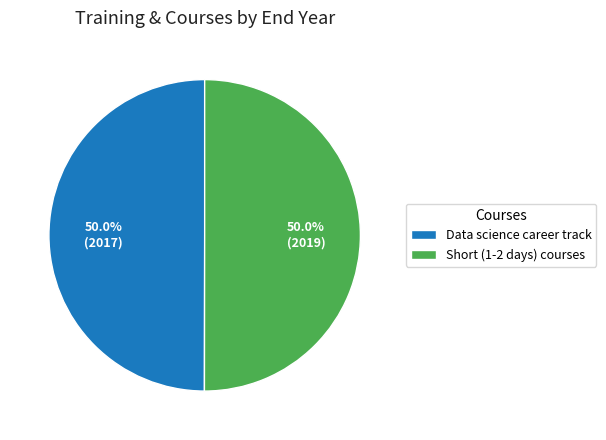

What percentage is NOT represented by Data science career track?

50.0%